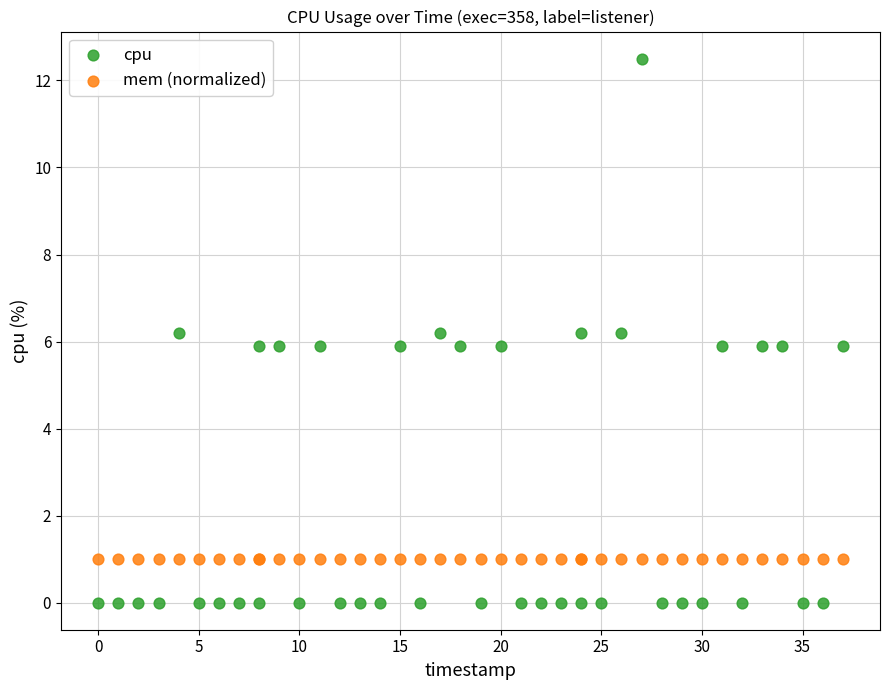

Which series reaches the maximum Y coordinate?

cpu